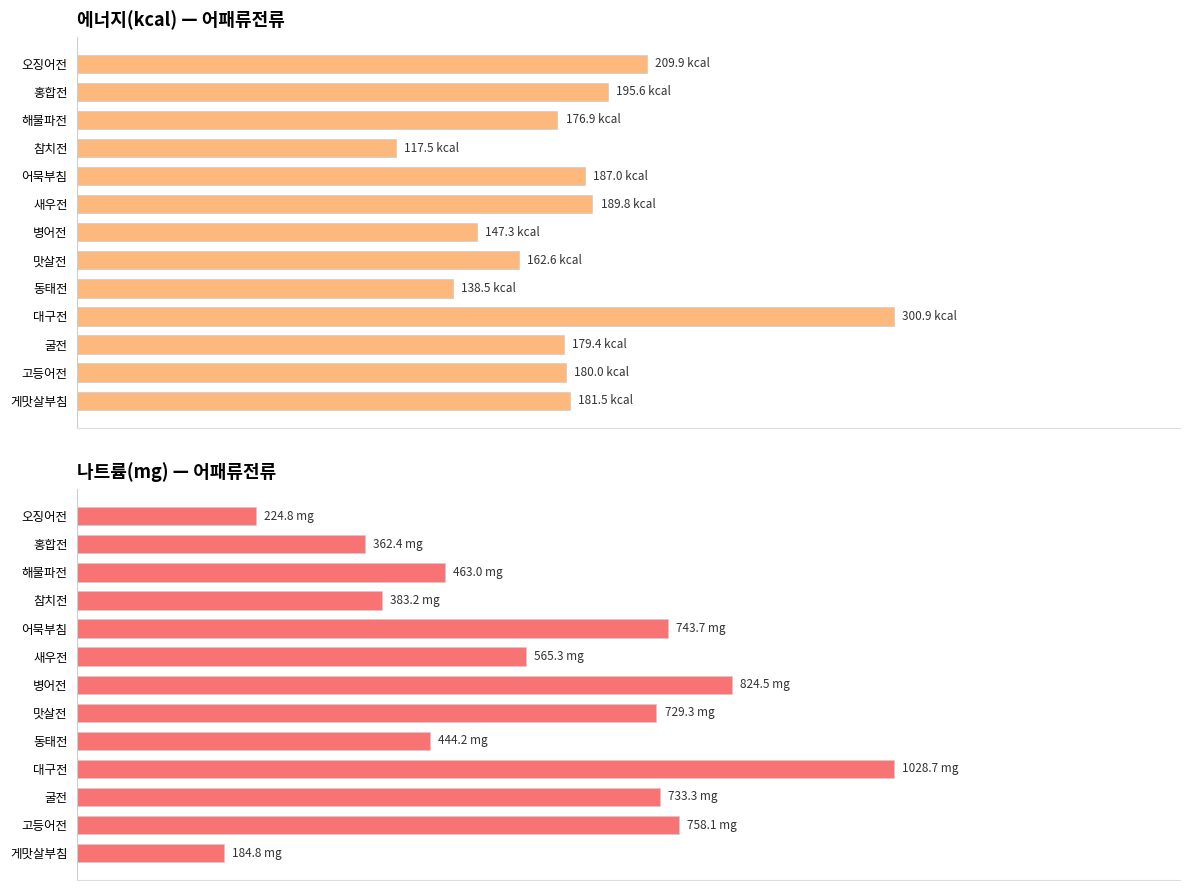

Where does the 나트륨(mg) series first go above 565?

어묵부침